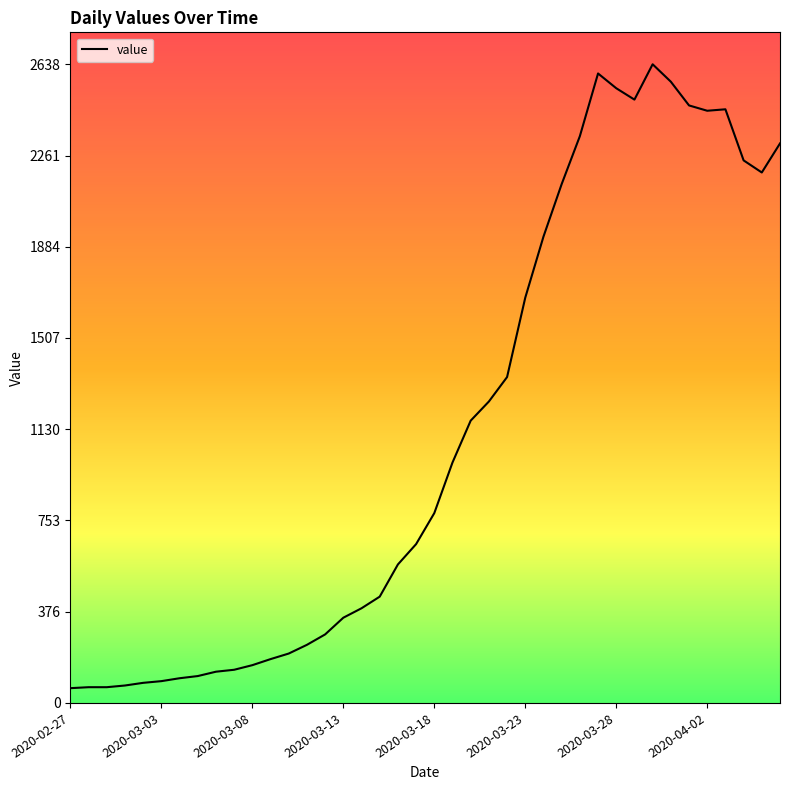

What is the smallest value displayed?

61